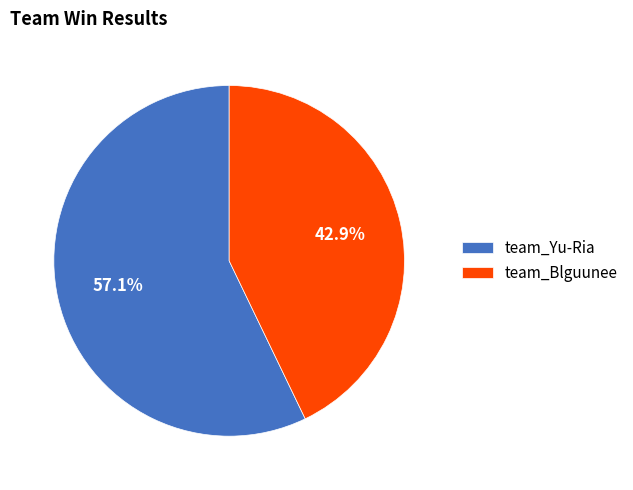

Is team_Yu-Ria the majority of the pie?

Yes